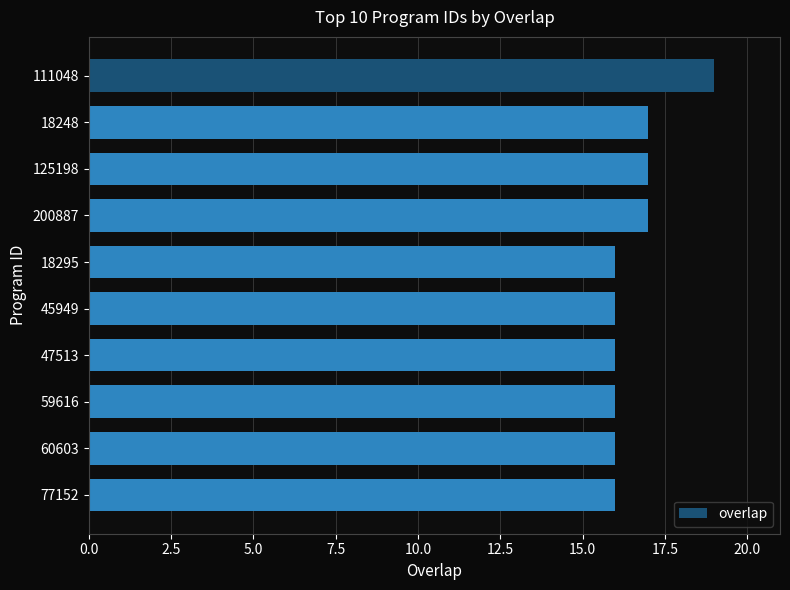

What is the sum of the values at 200887 and 59616?

33